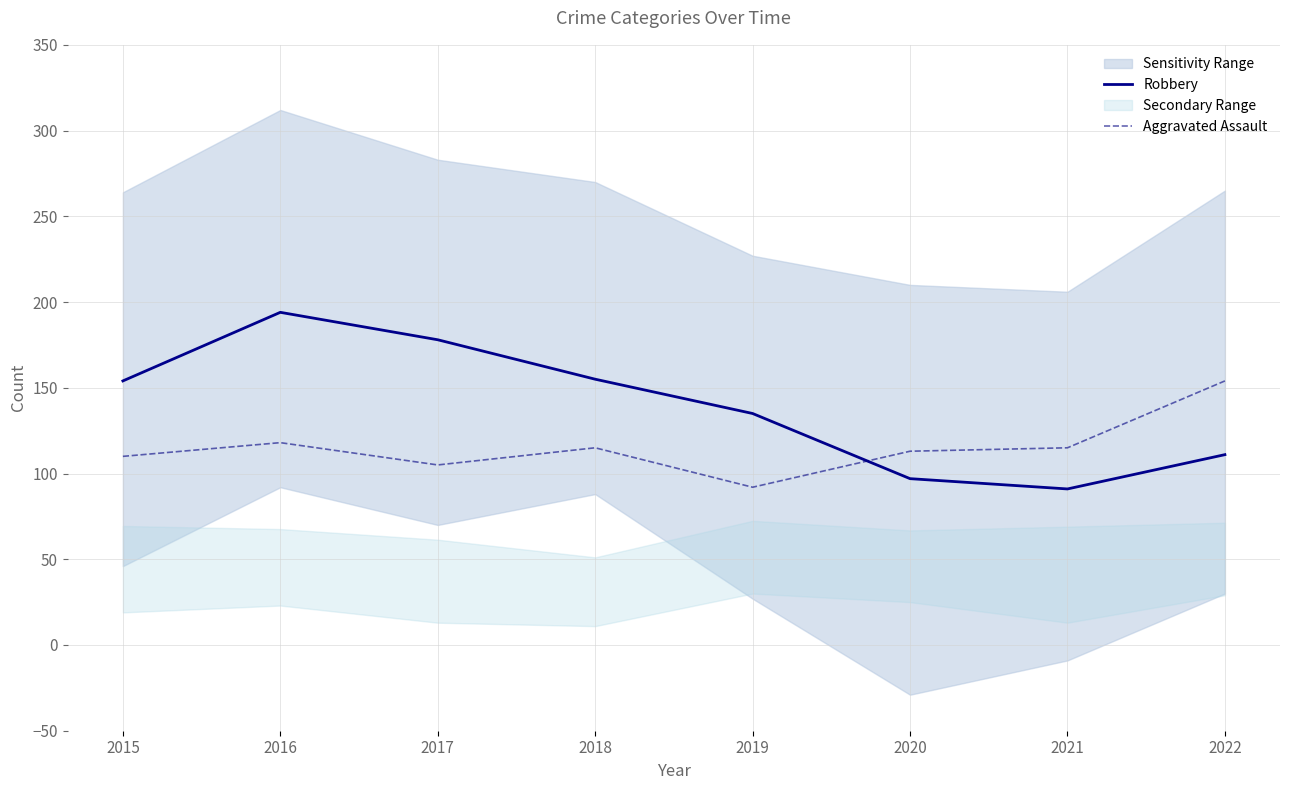

In Robbery, how many points are higher than both neighbors (excluding endpoints)?

1